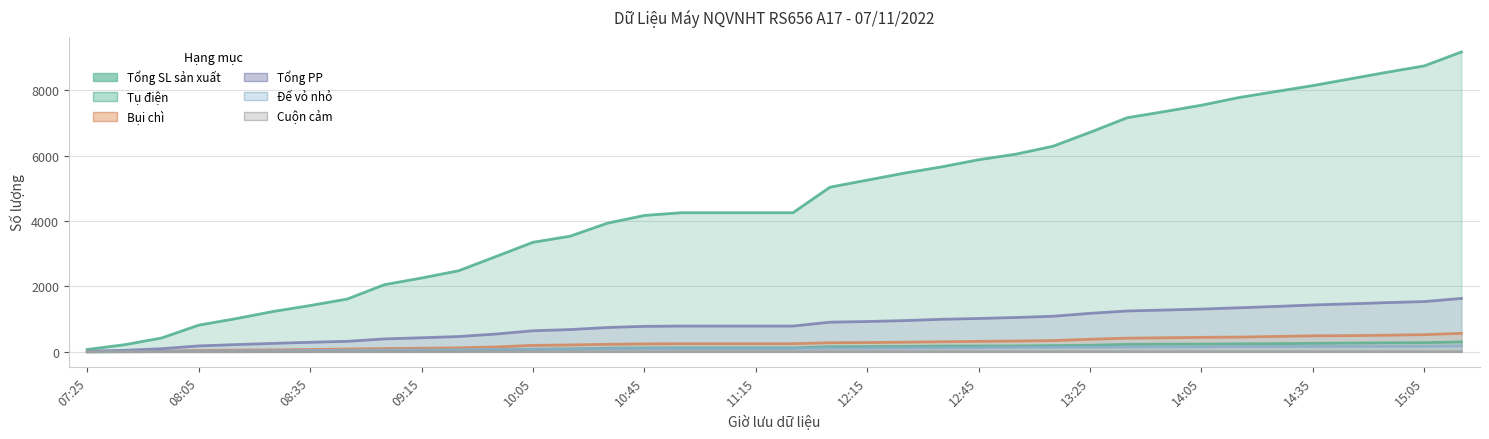

Reading left to right, extract all data points from this chart.

Tổng SL sản xuất: 07:25=73	07:35=217	07:45=423	08:05=816	08:15=1015	08:25=1233	08:35=1416	08:45=1615	09:05=2054	09:15=2258	09:25=2480	09:45=2913	10:05=3350	10:15=3536	10:35=3933	10:45=4171	10:55=4254	11:05=4254	11:15=4254	11:25=4254	12:05=5036	12:15=5251	12:25=5465	12:35=5656	12:45=5875	12:55=6045	13:05=6287	13:25=6713	13:45=7159	13:55=7347	14:05=7542	14:15=7775	14:25=7960	14:35=8142	14:45=8347	14:55=8551	15:05=8745	15:25=9170
Tụ điện: 07:25=0	07:35=3	07:45=8	08:05=11	08:15=11	08:25=11	08:35=11	08:45=13	09:05=22	09:15=30	09:25=34	09:45=60	10:05=77	10:15=87	10:35=110	10:45=118	10:55=120	11:05=120	11:15=120	11:25=120	12:05=157	12:15=160	12:25=165	12:35=176	12:45=178	12:55=180	13:05=190	13:25=201	13:45=228	13:55=234	14:05=237	14:15=245	14:25=250	14:35=259	14:45=268	14:55=276	15:05=281	15:25=302
Bụi chì: 07:25=3	07:35=10	07:45=21	08:05=42	08:15=53	08:25=61	08:35=71	08:45=85	09:05=101	09:15=110	09:25=122	09:45=149	10:05=197	10:15=210	10:35=230	10:45=243	10:55=248	11:05=248	11:15=248	11:25=248	12:05=279	12:15=284	12:25=295	12:35=308	12:45=320	12:55=331	13:05=344	13:25=384	13:45=418	13:55=430	14:05=443	14:15=451	14:25=470	14:35=491	14:45=495	14:55=509	15:05=526	15:25=564
Tổng PP: 07:25=19	07:35=46	07:45=96	08:05=181	08:15=221	08:25=258	08:35=292	08:45=321	09:05=395	09:15=430	09:25=468	09:45=544	10:05=644	10:15=681	10:35=744	10:45=779	10:55=788	11:05=788	11:15=788	11:25=788	12:05=907	12:15=927	12:25=955	12:35=995	12:45=1020	12:55=1050	13:05=1088	13:25=1177	13:45=1249	13:55=1278	14:05=1307	14:15=1347	14:25=1388	14:35=1433	14:45=1467	14:55=1505	15:05=1537	15:25=1633
Đế vỏ nhỏ: 07:25=2	07:35=7	07:45=11	08:05=24	08:15=30	08:25=35	08:35=41	08:45=46	09:05=56	09:15=62	09:25=65	09:45=73	10:05=80	10:15=86	10:35=96	10:45=100	10:55=102	11:05=102	11:15=102	11:25=102	12:05=112	12:15=114	12:25=116	12:35=120	12:45=124	12:55=135	13:05=138	13:25=143	13:45=145	13:55=149	14:05=152	14:15=158	14:25=162	14:35=165	14:45=166	14:55=168	15:05=170	15:25=181
Cuộn cảm: 07:25=1	07:35=1	07:45=1	08:05=1	08:15=1	08:25=3	08:35=4	08:45=4	09:05=4	09:15=4	09:25=4	09:45=4	10:05=4	10:15=4	10:35=4	10:45=4	10:55=4	11:05=4	11:15=4	11:25=4	12:05=4	12:15=4	12:25=4	12:35=4	12:45=4	12:55=4	13:05=4	13:25=4	13:45=4	13:55=4	14:05=4	14:15=4	14:25=4	14:35=4	14:45=4	14:55=4	15:05=4	15:25=4